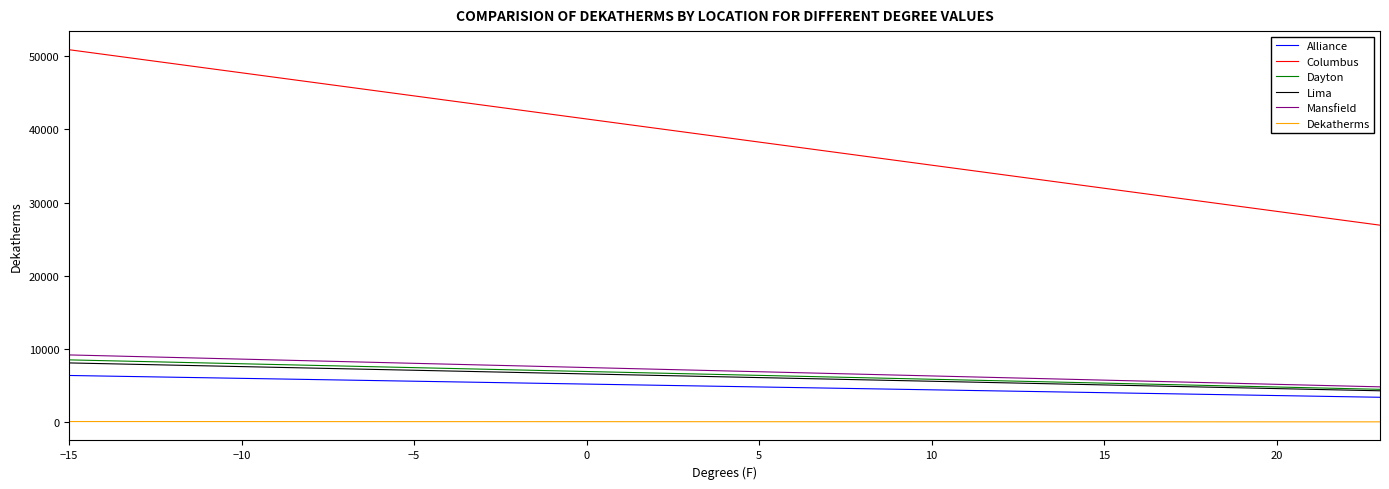

Is this an area chart (filled region under the line)?

No